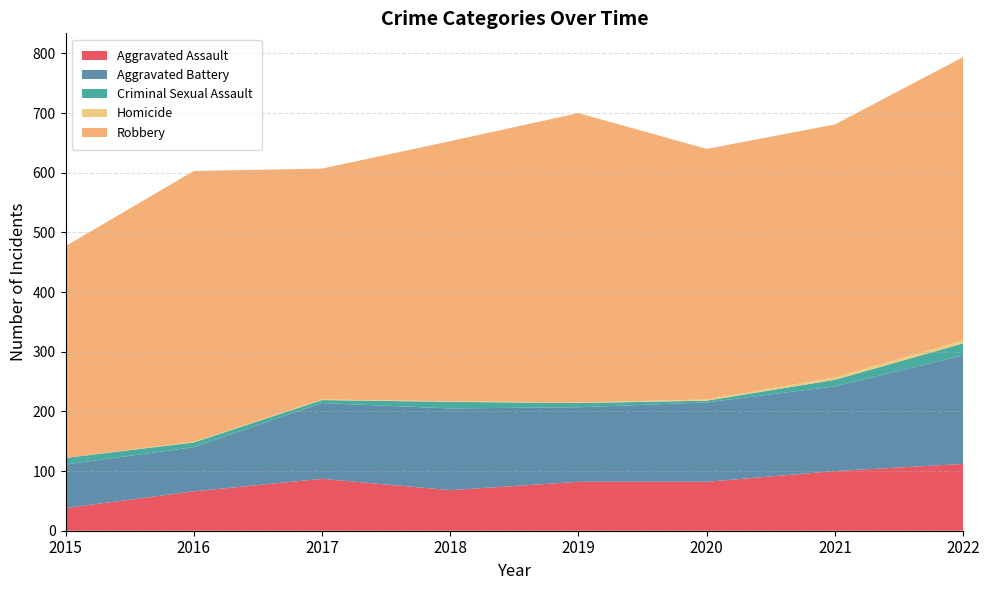

Reading left to right, transcribe all the data shown in this chart.

Aggravated Assault: 2015=38	2016=66	2017=87	2018=68	2019=82	2020=82	2021=100	2022=112
Aggravated Battery: 2015=73	2016=74	2017=127	2018=137	2019=125	2020=133	2021=142	2022=182
Criminal Sexual Assault: 2015=11	2016=8	2017=5	2018=11	2019=7	2020=3	2021=11	2022=20
Homicide: 2015=0	2016=1	2017=1	2018=1	2019=1	2020=2	2021=4	2022=5
Robbery: 2015=355	2016=454	2017=387	2018=436	2019=485	2020=420	2021=424	2022=475